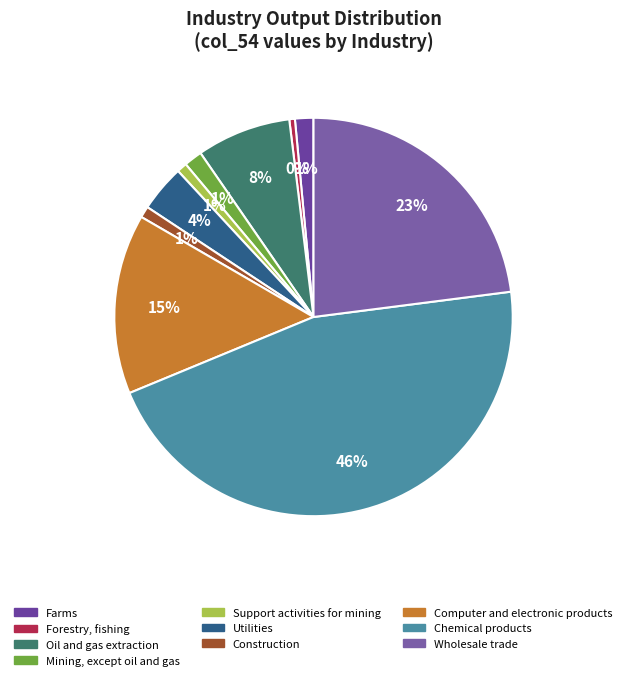

How many slices are in this pie chart?

10